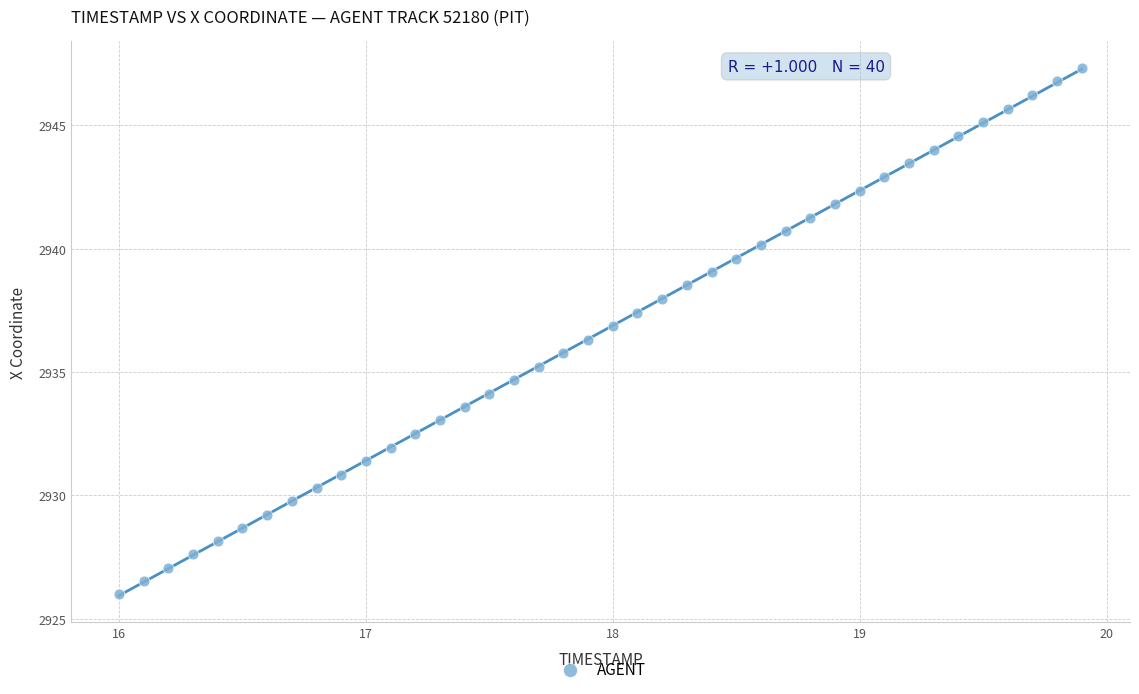

What is the range of Y values (max minus min)?

21.3